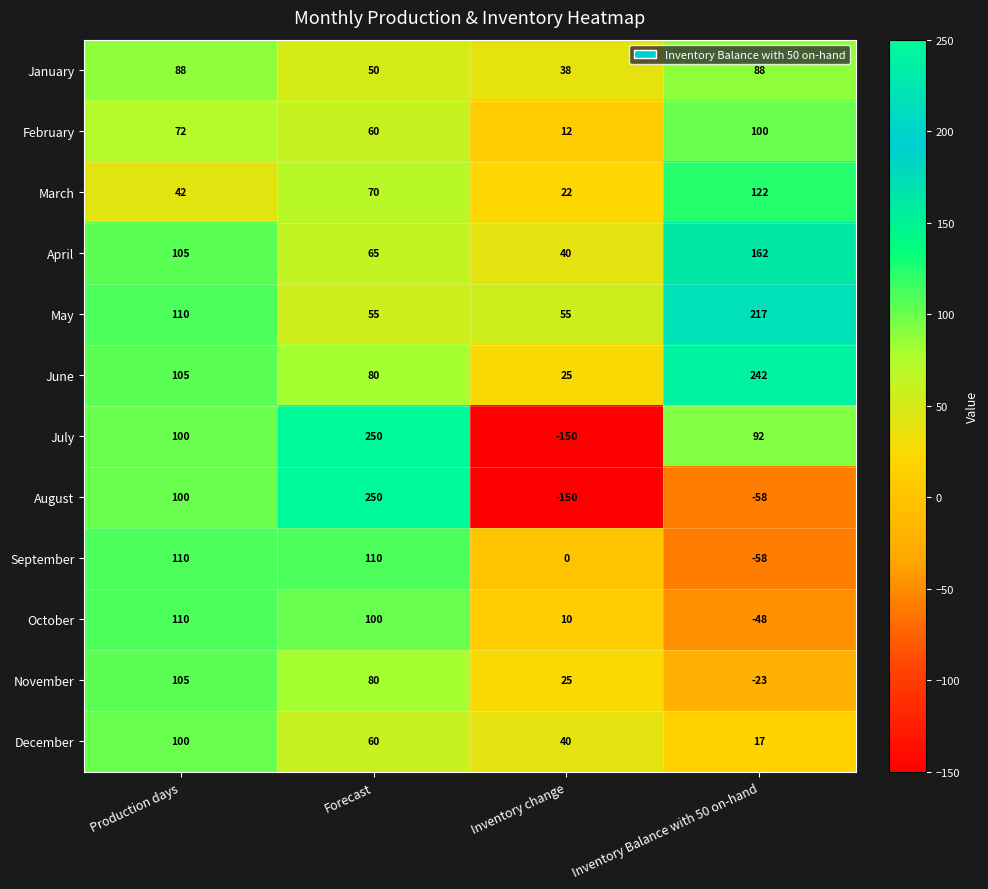

Count the number of data series in this chart.

12